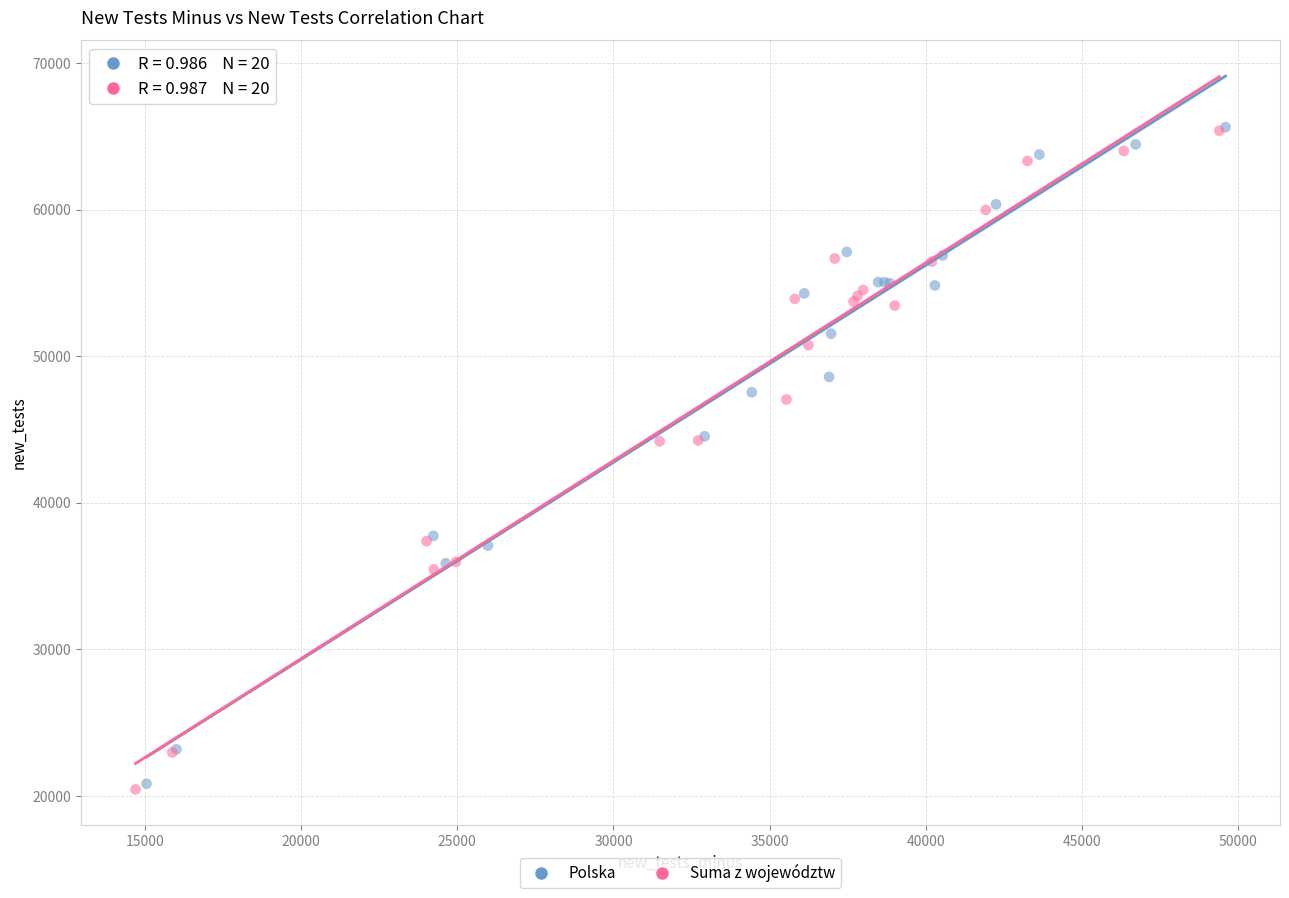

What are all the series names shown in the legend?

Polska, Suma z województw